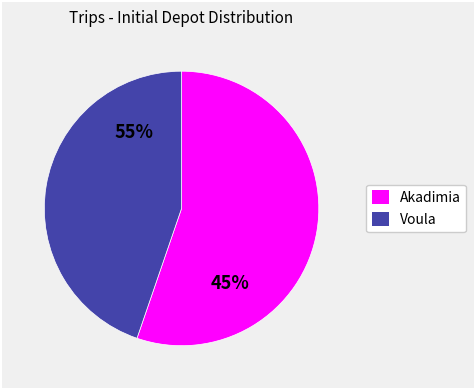

To the nearest percent, what is the combined percentage of Akadimia and Voula?

100%